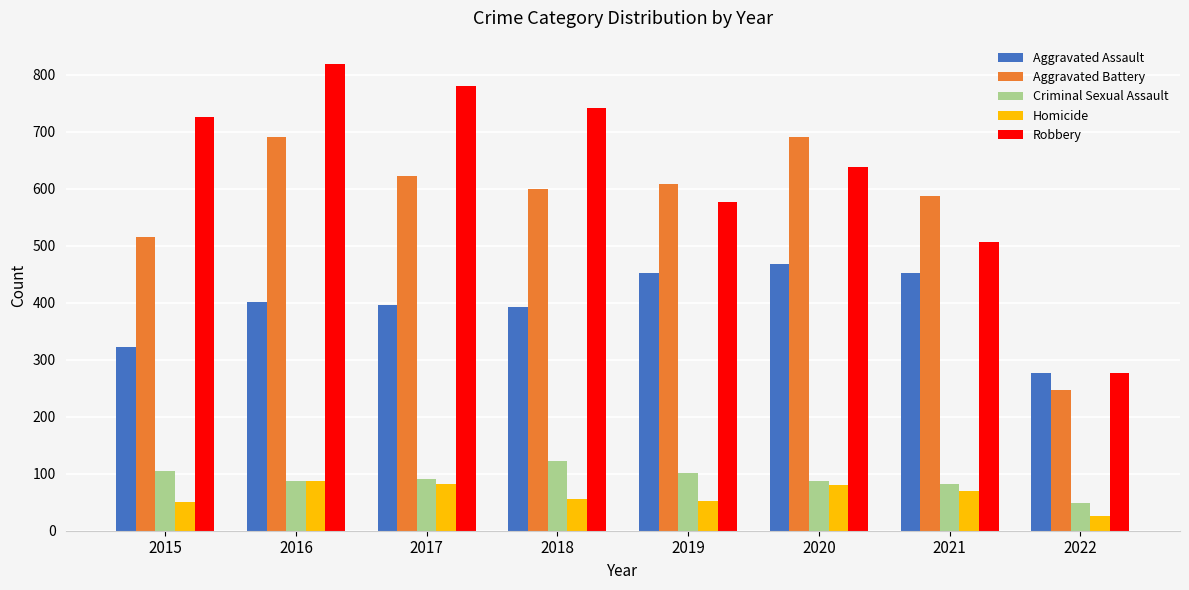

How many bars are there in each group?

5